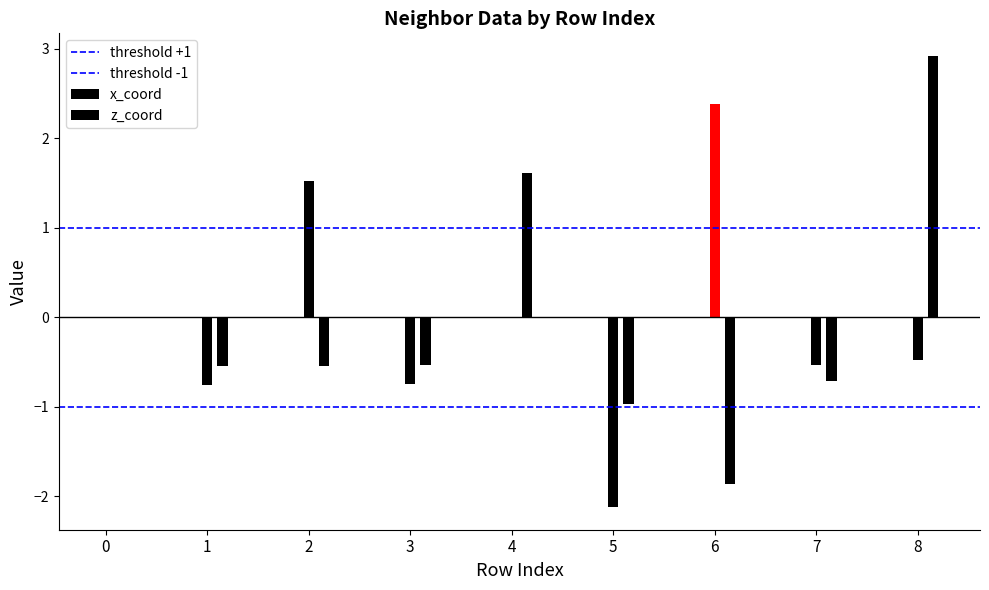

What is the sum of the threshold +1 values at 1 and 0?

2